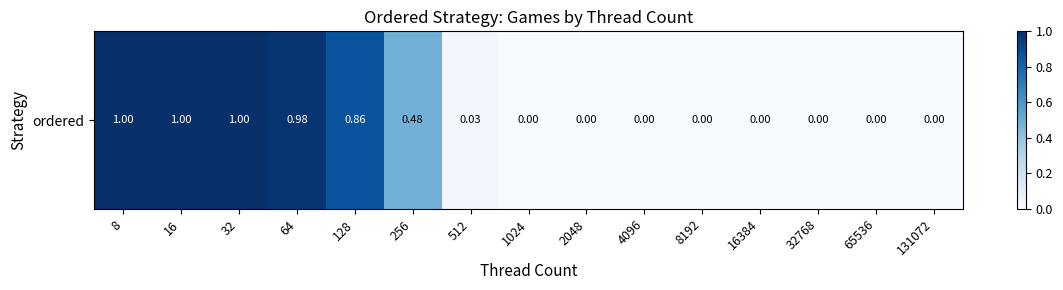

Is it true that the value at 16384 is 0.0?

True